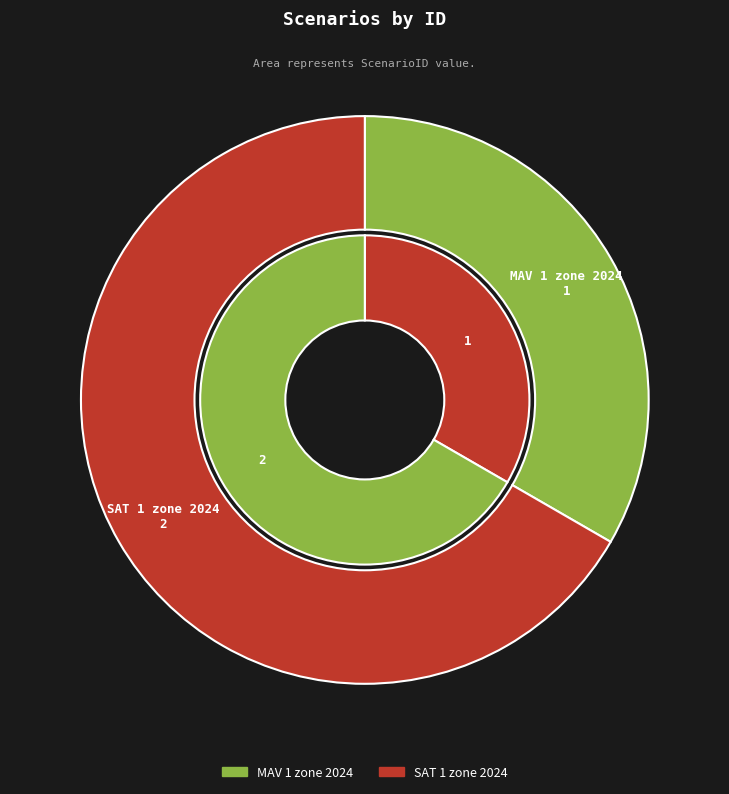

Does any single category account for the majority?

Yes